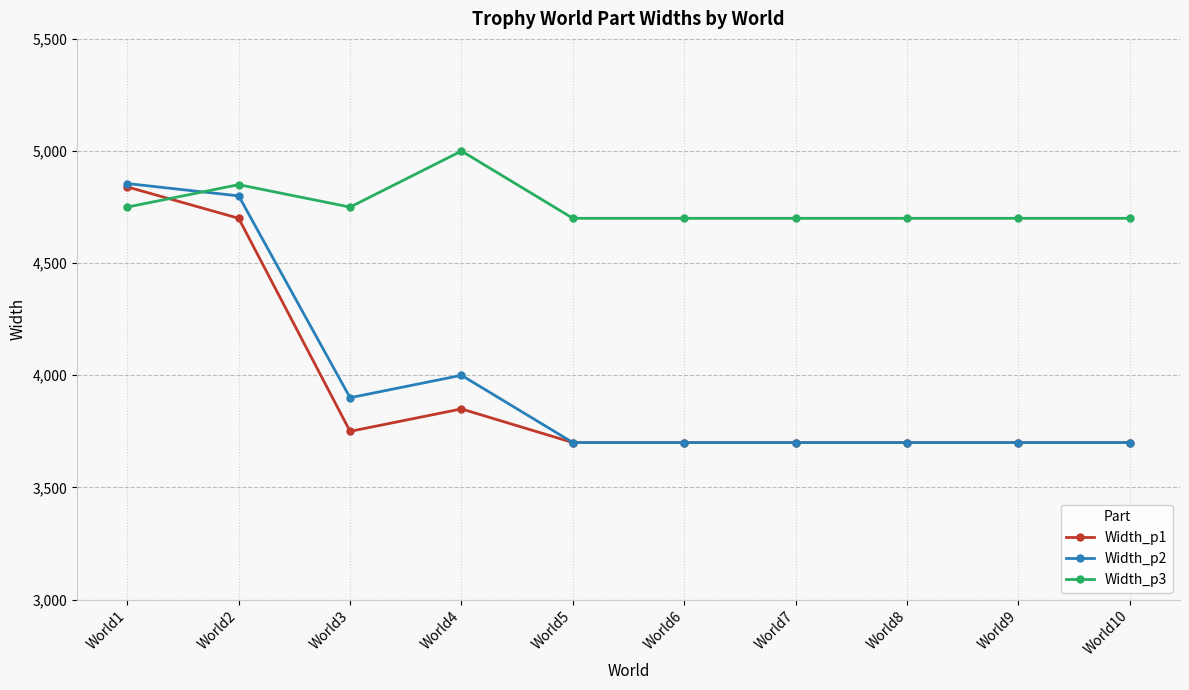

Where do Width_p1 and Width_p3 first cross each other?

World1 and World2